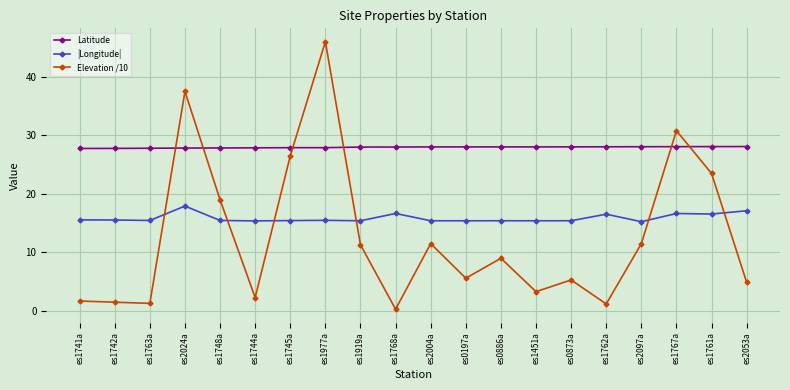

Count the number of categories in the chart.

20